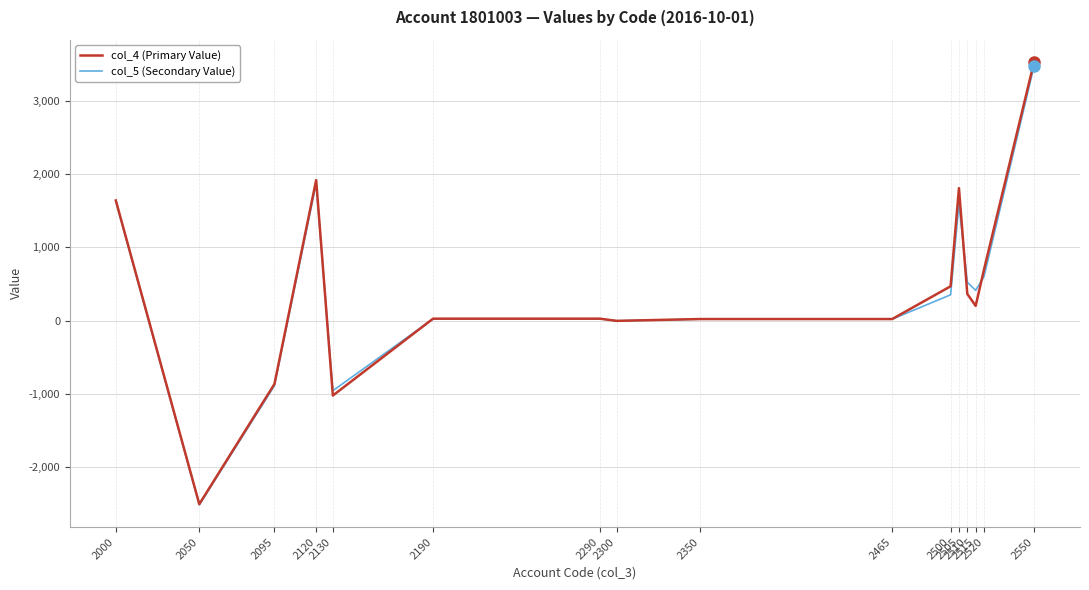

How many categories are shown in the chart?

16